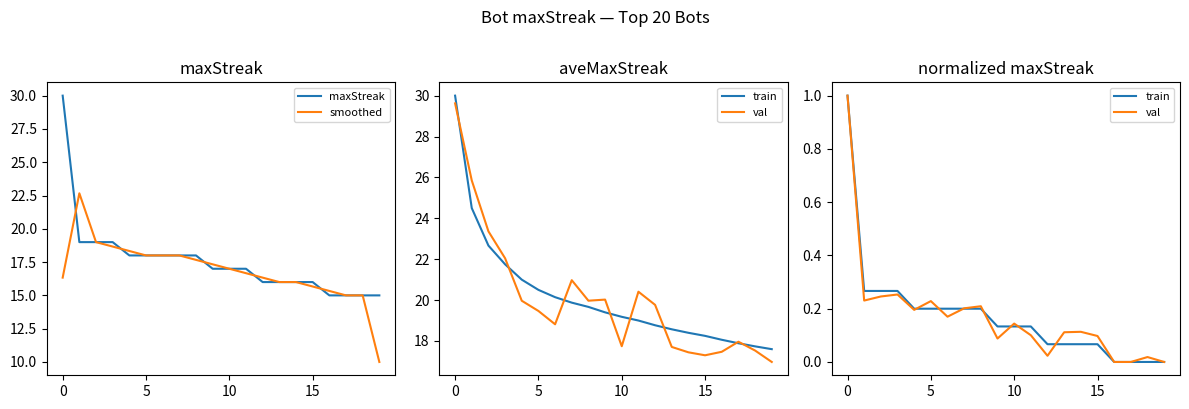

What is the value of the train point at the 15th from the left?

0.1